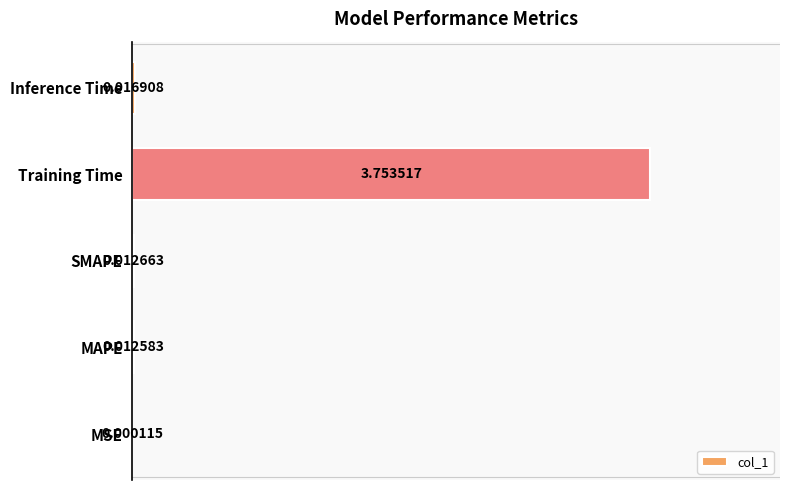

Which label corresponds to the largest value in the chart?

Training Time